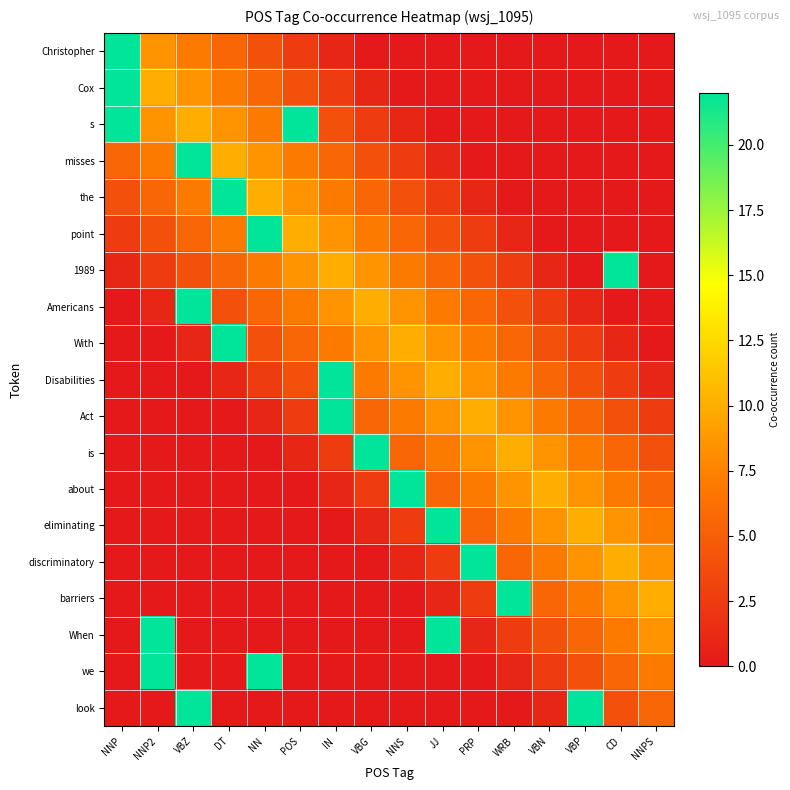

Reading right to left, what are all the values shown in this chart?

Christopher: NNPS=0.0	CD=0.0	VBP=0.0	VBN=0.0	WRB=0.0	PRP=0.0	JJ=0.0	NNS=0.0	VBG=0.0	IN=1.0	POS=2.5	NN=4.0	DT=5.5	VBZ=7.0	NNP2=8.5	NNP=22.0
Cox: NNPS=0.0	CD=0.0	VBP=0.0	VBN=0.0	WRB=0.0	PRP=0.0	JJ=0.0	NNS=0.0	VBG=1.0	IN=2.5	POS=4.0	NN=5.5	DT=7.0	VBZ=8.5	NNP2=10.0	NNP=22.0
s: NNPS=0.0	CD=0.0	VBP=0.0	VBN=0.0	WRB=0.0	PRP=0.0	JJ=0.0	NNS=1.0	VBG=2.5	IN=4.0	POS=22.0	NN=7.0	DT=8.5	VBZ=10.0	NNP2=8.5	NNP=22.0
misses: NNPS=0.0	CD=0.0	VBP=0.0	VBN=0.0	WRB=0.0	PRP=0.0	JJ=1.0	NNS=2.5	VBG=4.0	IN=5.5	POS=7.0	NN=8.5	DT=10.0	VBZ=22.0	NNP2=7.0	NNP=5.5
the: NNPS=0.0	CD=0.0	VBP=0.0	VBN=0.0	WRB=0.0	PRP=1.0	JJ=2.5	NNS=4.0	VBG=5.5	IN=7.0	POS=8.5	NN=10.0	DT=22.0	VBZ=7.0	NNP2=5.5	NNP=4.0
point: NNPS=0.0	CD=0.0	VBP=0.0	VBN=0.0	WRB=1.0	PRP=2.5	JJ=4.0	NNS=5.5	VBG=7.0	IN=8.5	POS=10.0	NN=22.0	DT=7.0	VBZ=5.5	NNP2=4.0	NNP=2.5
1989: NNPS=0.0	CD=22.0	VBP=0.0	VBN=1.0	WRB=2.5	PRP=4.0	JJ=5.5	NNS=7.0	VBG=8.5	IN=10.0	POS=8.5	NN=7.0	DT=5.5	VBZ=4.0	NNP2=2.5	NNP=1.0
Americans: NNPS=0.0	CD=0.0	VBP=1.0	VBN=2.5	WRB=4.0	PRP=5.5	JJ=7.0	NNS=8.5	VBG=10.0	IN=8.5	POS=7.0	NN=5.5	DT=4.0	VBZ=22.0	NNP2=1.0	NNP=0.0
With: NNPS=0.0	CD=1.0	VBP=2.5	VBN=4.0	WRB=5.5	PRP=7.0	JJ=8.5	NNS=10.0	VBG=8.5	IN=7.0	POS=5.5	NN=4.0	DT=22.0	VBZ=1.0	NNP2=0.0	NNP=0.0
Disabilities: NNPS=1.0	CD=2.5	VBP=4.0	VBN=5.5	WRB=7.0	PRP=8.5	JJ=10.0	NNS=8.5	VBG=7.0	IN=22.0	POS=4.0	NN=2.5	DT=1.0	VBZ=0.0	NNP2=0.0	NNP=0.0
Act: NNPS=2.5	CD=4.0	VBP=5.5	VBN=7.0	WRB=8.5	PRP=10.0	JJ=8.5	NNS=7.0	VBG=5.5	IN=22.0	POS=2.5	NN=1.0	DT=0.0	VBZ=0.0	NNP2=0.0	NNP=0.0
is: NNPS=4.0	CD=5.5	VBP=7.0	VBN=8.5	WRB=10.0	PRP=8.5	JJ=7.0	NNS=5.5	VBG=22.0	IN=2.5	POS=1.0	NN=0.0	DT=0.0	VBZ=0.0	NNP2=0.0	NNP=0.0
about: NNPS=5.5	CD=7.0	VBP=8.5	VBN=10.0	WRB=8.5	PRP=7.0	JJ=5.5	NNS=22.0	VBG=2.5	IN=1.0	POS=0.0	NN=0.0	DT=0.0	VBZ=0.0	NNP2=0.0	NNP=0.0
eliminating: NNPS=7.0	CD=8.5	VBP=10.0	VBN=8.5	WRB=7.0	PRP=5.5	JJ=22.0	NNS=2.5	VBG=1.0	IN=0.0	POS=0.0	NN=0.0	DT=0.0	VBZ=0.0	NNP2=0.0	NNP=0.0
discriminatory: NNPS=8.5	CD=10.0	VBP=8.5	VBN=7.0	WRB=5.5	PRP=22.0	JJ=2.5	NNS=1.0	VBG=0.0	IN=0.0	POS=0.0	NN=0.0	DT=0.0	VBZ=0.0	NNP2=0.0	NNP=0.0
barriers: NNPS=10.0	CD=8.5	VBP=7.0	VBN=5.5	WRB=22.0	PRP=2.5	JJ=1.0	NNS=0.0	VBG=0.0	IN=0.0	POS=0.0	NN=0.0	DT=0.0	VBZ=0.0	NNP2=0.0	NNP=0.0
When: NNPS=8.5	CD=7.0	VBP=5.5	VBN=4.0	WRB=2.5	PRP=1.0	JJ=22.0	NNS=0.0	VBG=0.0	IN=0.0	POS=0.0	NN=0.0	DT=0.0	VBZ=0.0	NNP2=22.0	NNP=0.0
we: NNPS=7.0	CD=5.5	VBP=4.0	VBN=2.5	WRB=1.0	PRP=0.0	JJ=0.0	NNS=0.0	VBG=0.0	IN=0.0	POS=0.0	NN=22.0	DT=0.0	VBZ=0.0	NNP2=22.0	NNP=0.0
look: NNPS=5.5	CD=4.0	VBP=22.0	VBN=1.0	WRB=0.0	PRP=0.0	JJ=0.0	NNS=0.0	VBG=0.0	IN=0.0	POS=0.0	NN=0.0	DT=0.0	VBZ=22.0	NNP2=0.0	NNP=0.0